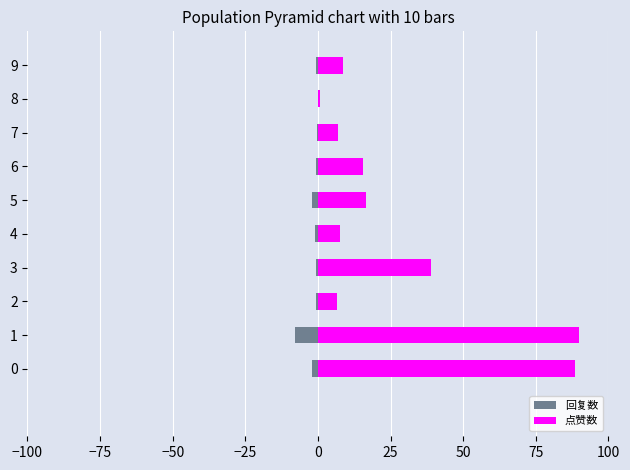

Which series has the widest spread of values?

点赞数